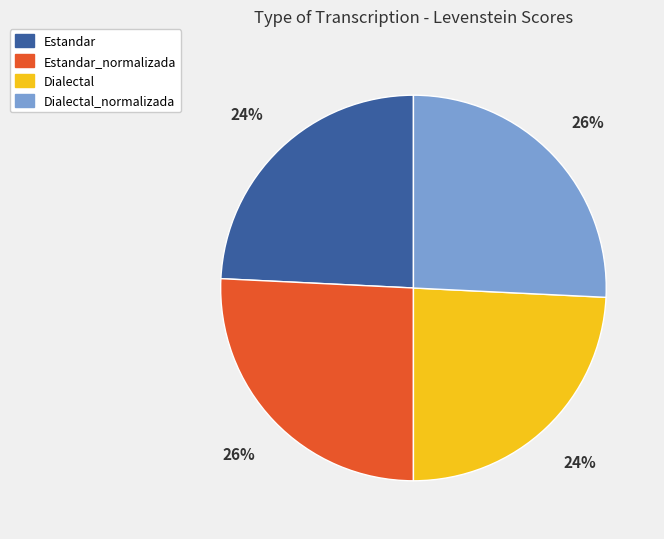

To the nearest percent, what is the difference between the Estandar and Dialectal_normalizada slice percentages?

2%